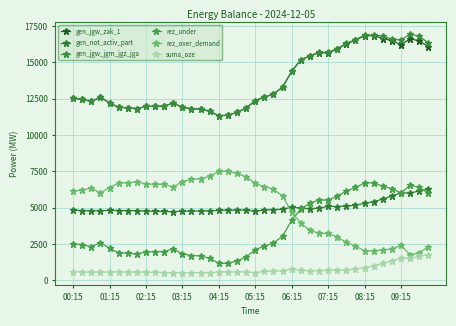

How many data points does each series have?

40